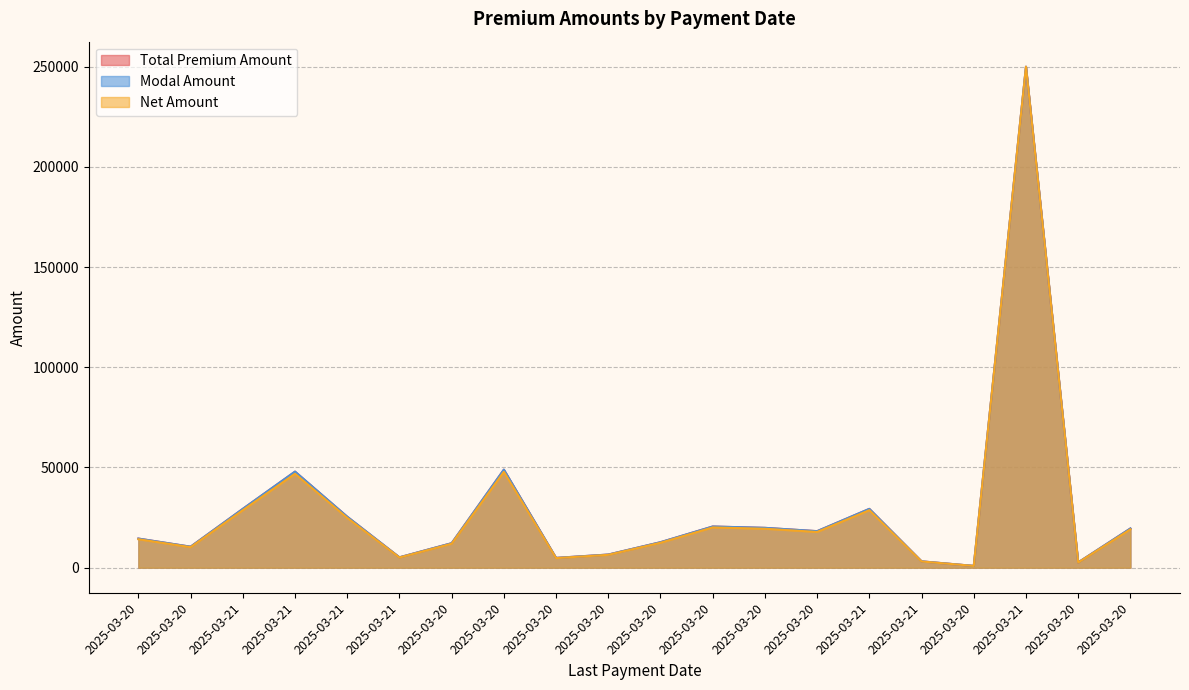

At 2025-03-20, list the series in order from smallest to largest.

Net Amount, Total Premium Amount, Modal Amount